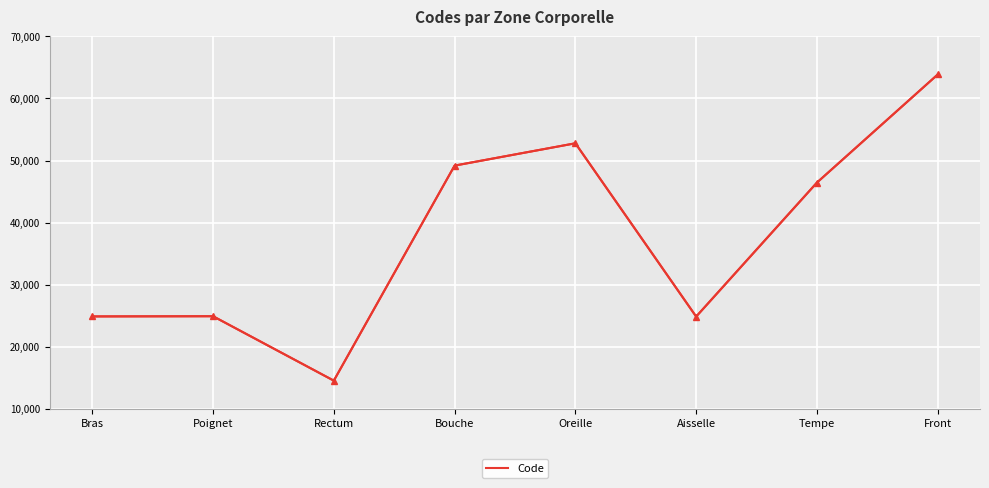

At which category does the chart reach its peak across all series?

Front